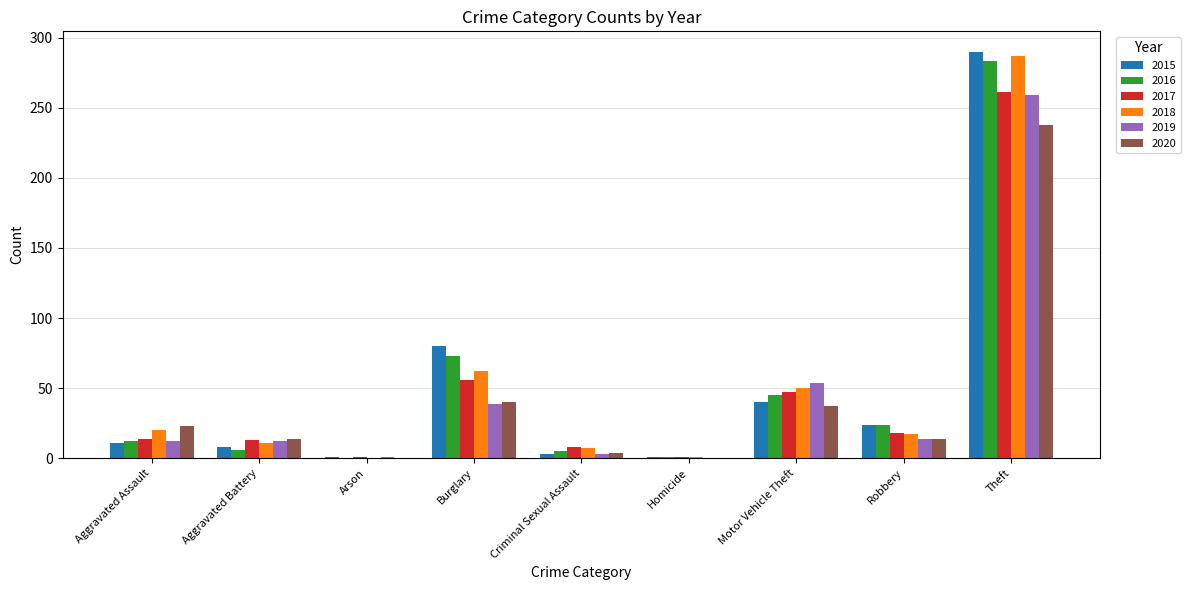

Is it true that 2019 equals 54 at Motor Vehicle Theft?

True